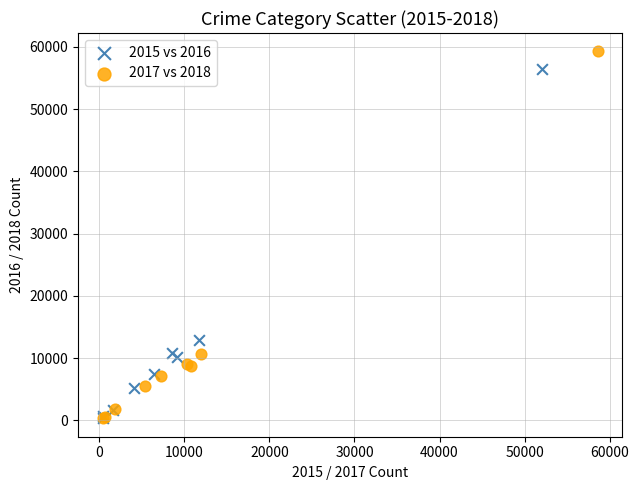

Which series has the largest Y range (max minus min)?

2017 vs 2018